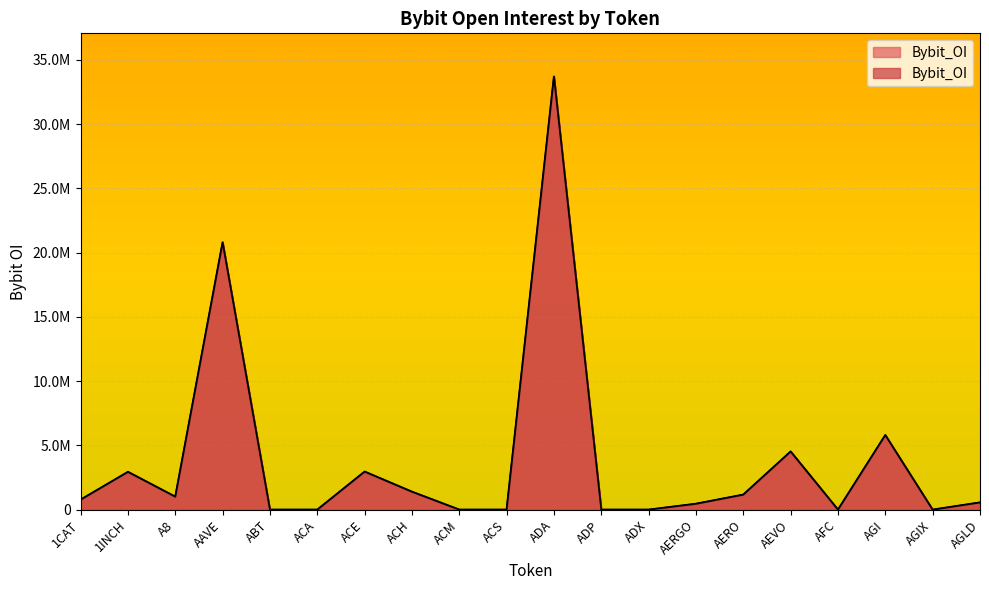

At which label is the value closest to 16843090?

AAVE